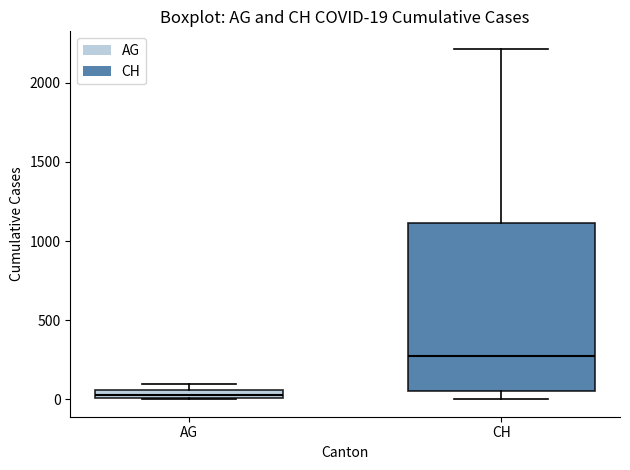

Comparing the boxes themselves (not the whiskers), which one is the tallest?

CH